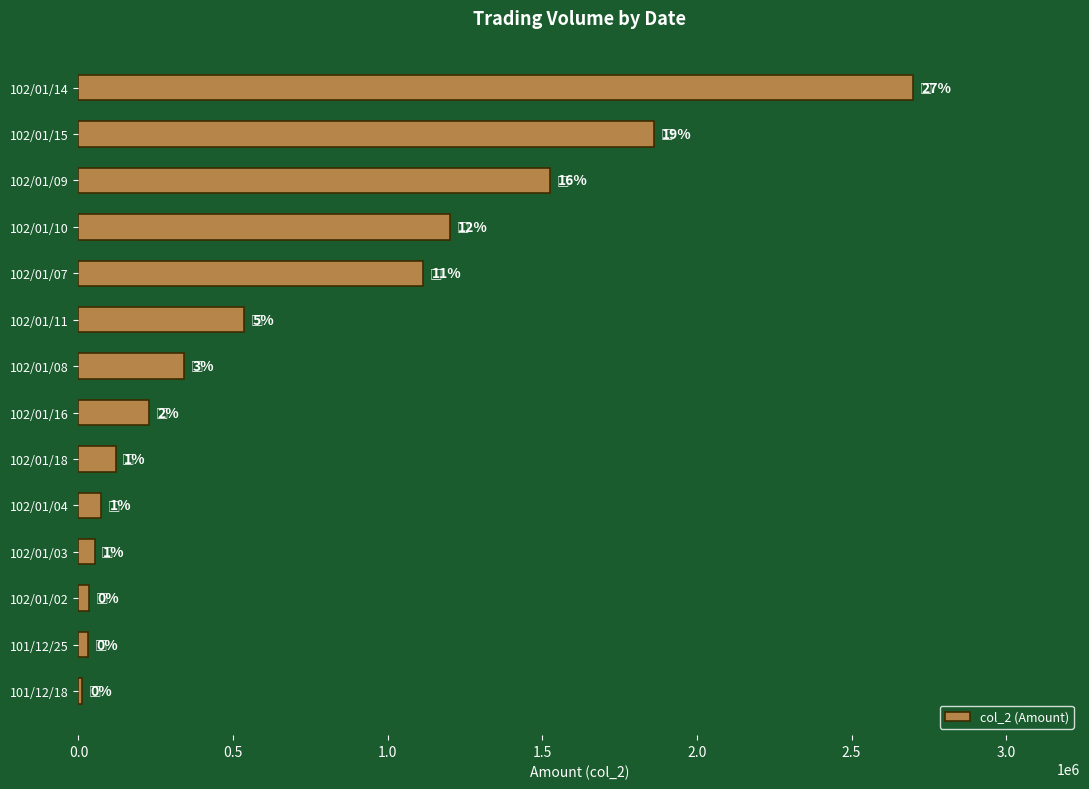

How many bars are there in total?

14